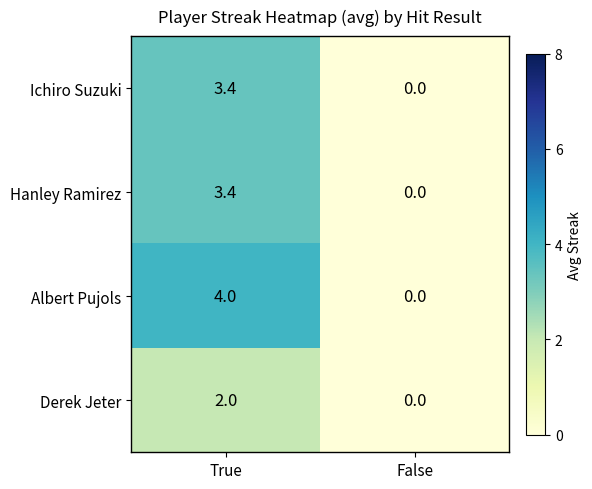

Reading left to right, transcribe all the data shown in this chart.

Ichiro Suzuki: True=3.4	False=0.0
Hanley Ramirez: True=3.4	False=0.0
Albert Pujols: True=4.0	False=0.0
Derek Jeter: True=2.0	False=0.0